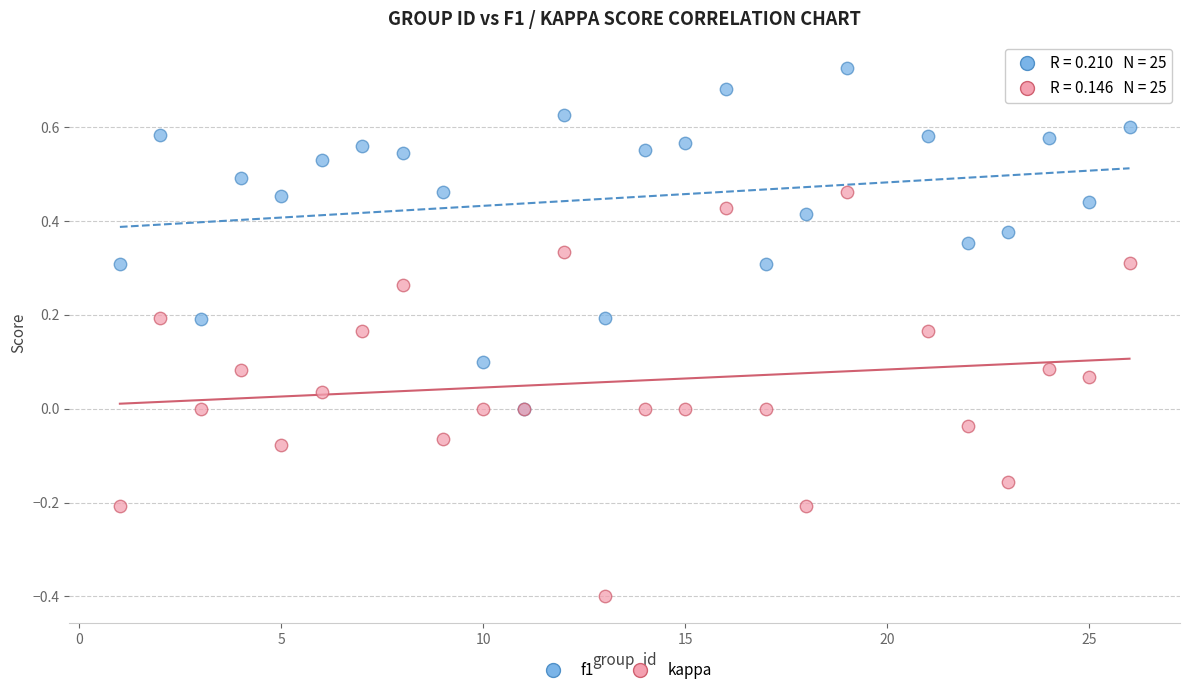

What are all the series names shown in the legend?

f1, kappa